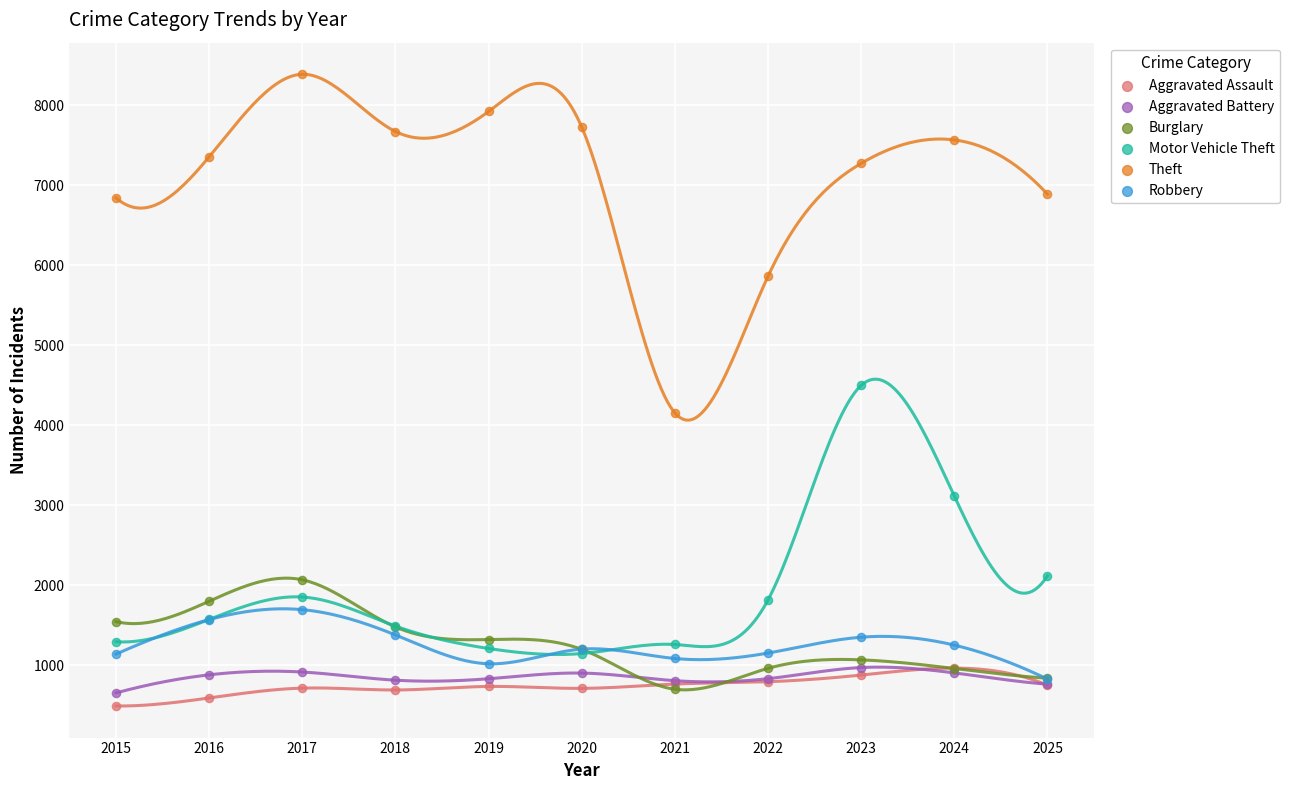

In the Motor Vehicle Theft series, what Y value is closest to 2823?

3116